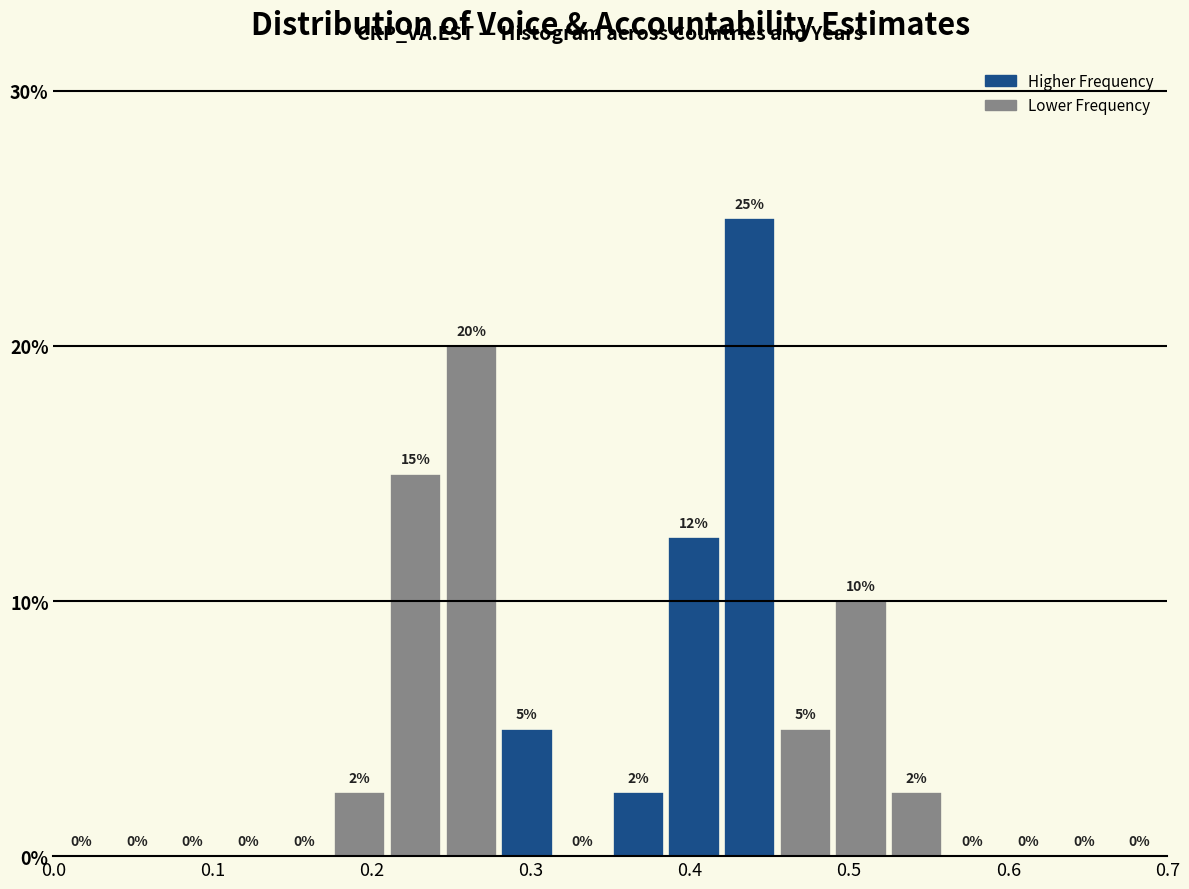

Read against the x-axis, roughly where is the centre of the tallest bar?

0.44